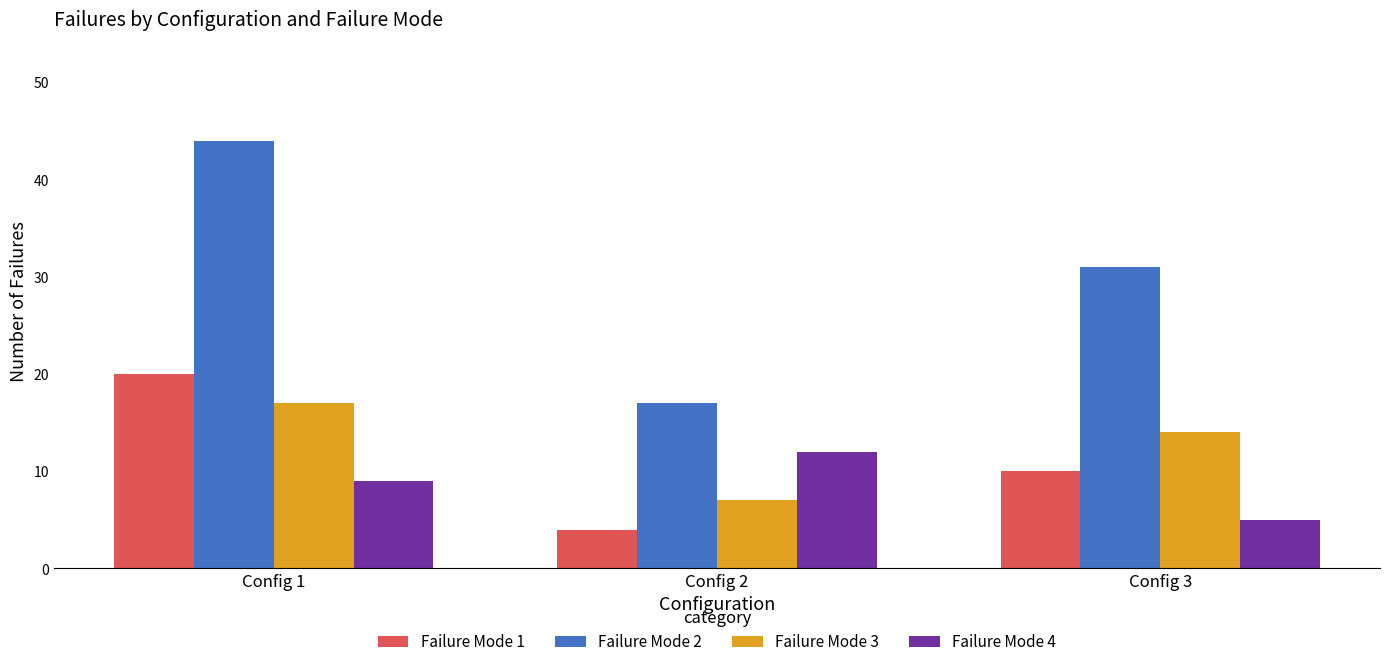

List the labels in order of Failure Mode 2 value, smallest first.

Config 2, Config 3, Config 1